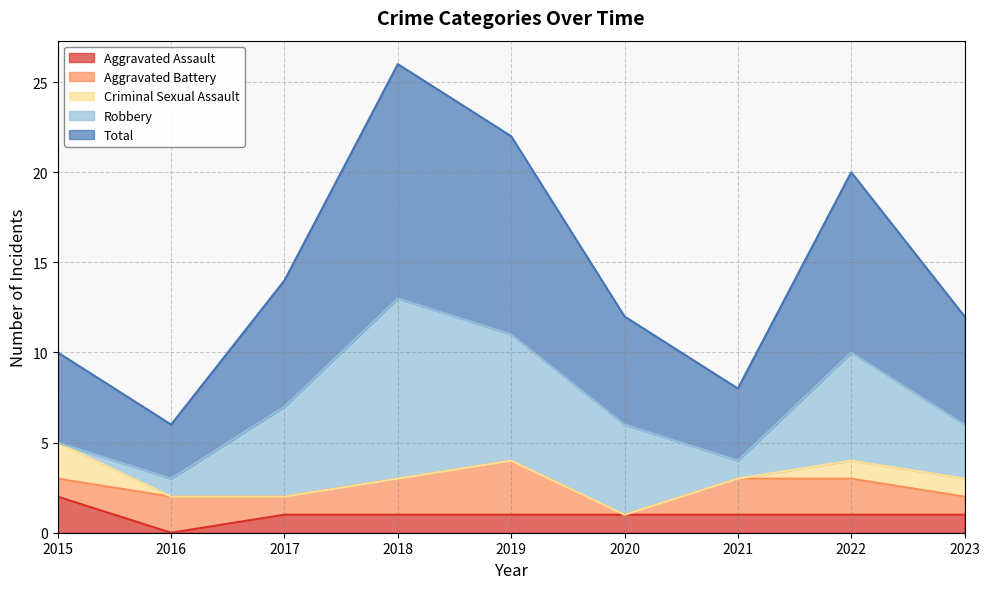

The Aggravated Battery series shows 2 at 2022. True or false?

True